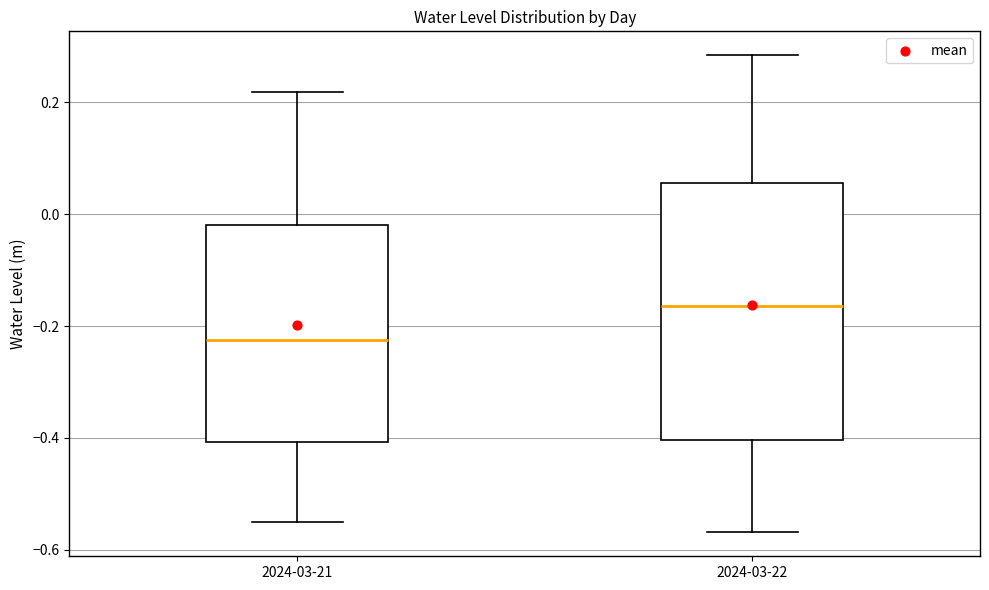

Which box's median line is the highest?

2024-03-22